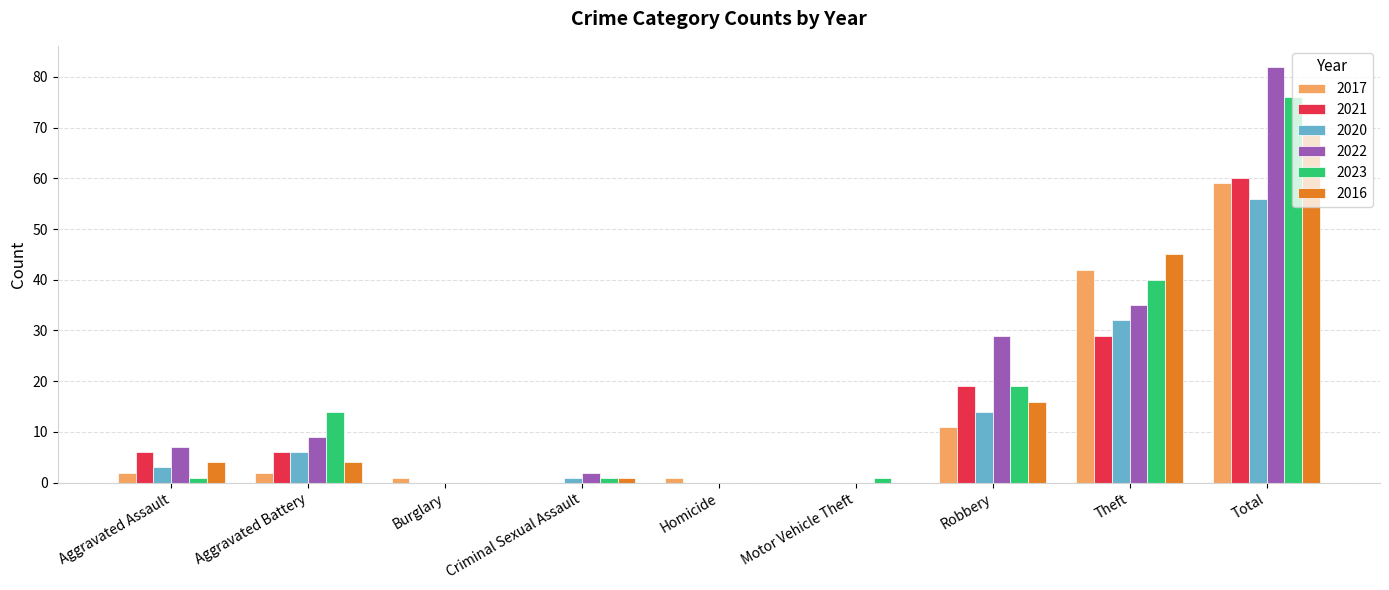

True or false: 2023 has a value of -37 at Burglary.

False